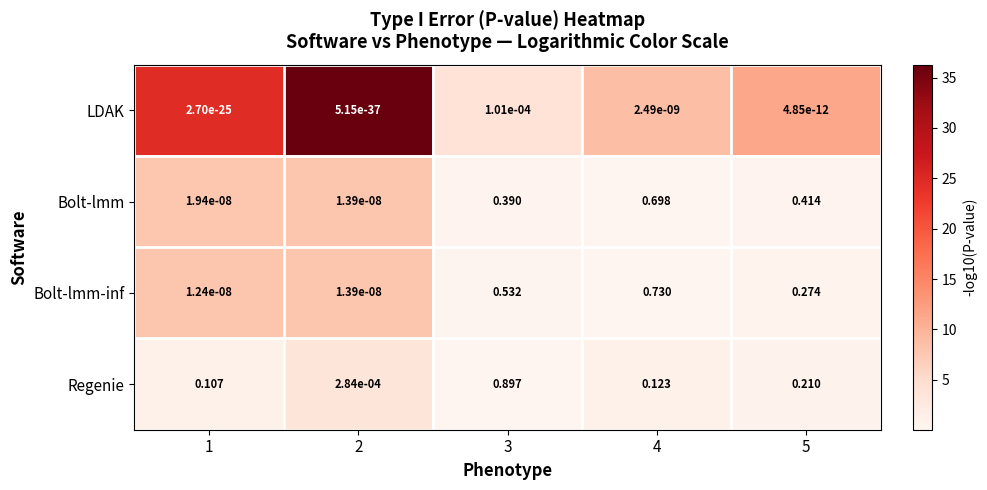

Which series changed the most between 2 and 3?

Regenie